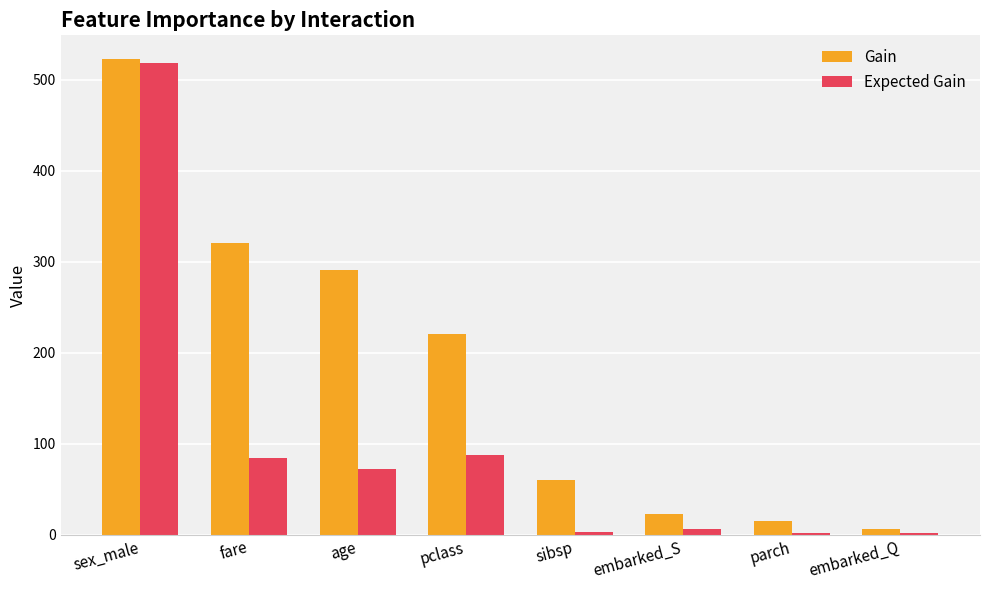

Rank the categories by Gain value from lowest to highest.

embarked_Q, parch, embarked_S, sibsp, pclass, age, fare, sex_male